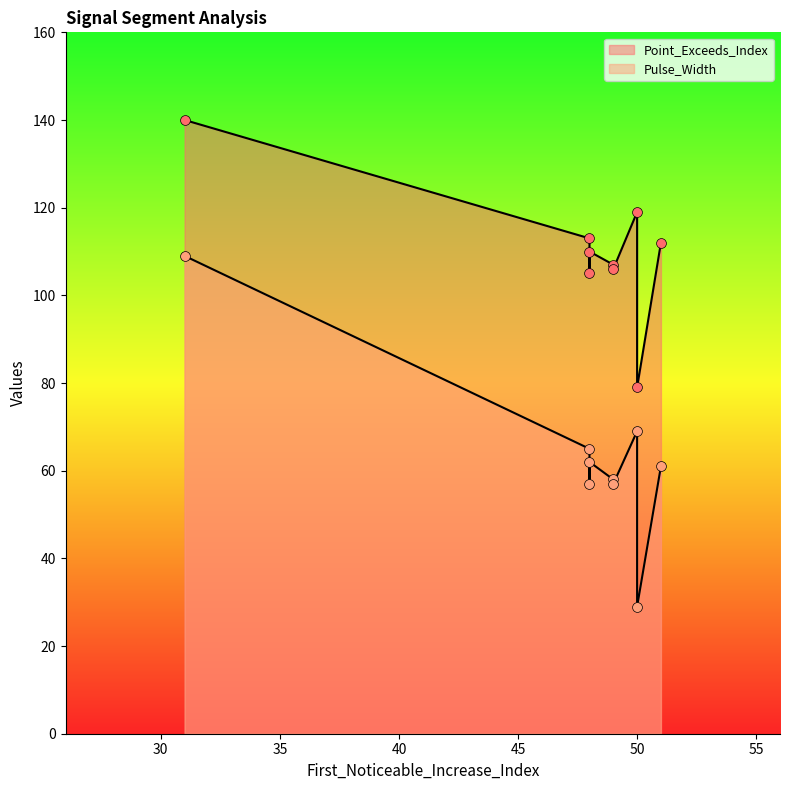

At how many categories does at least one series exceed 136?

1